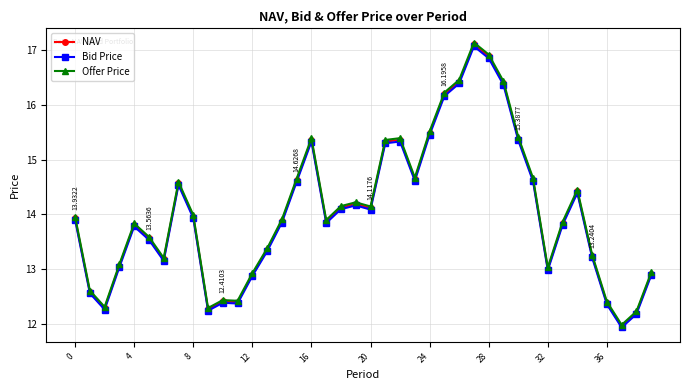

True or false: Bid Price has more than 0 points higher than both neighbors.

True